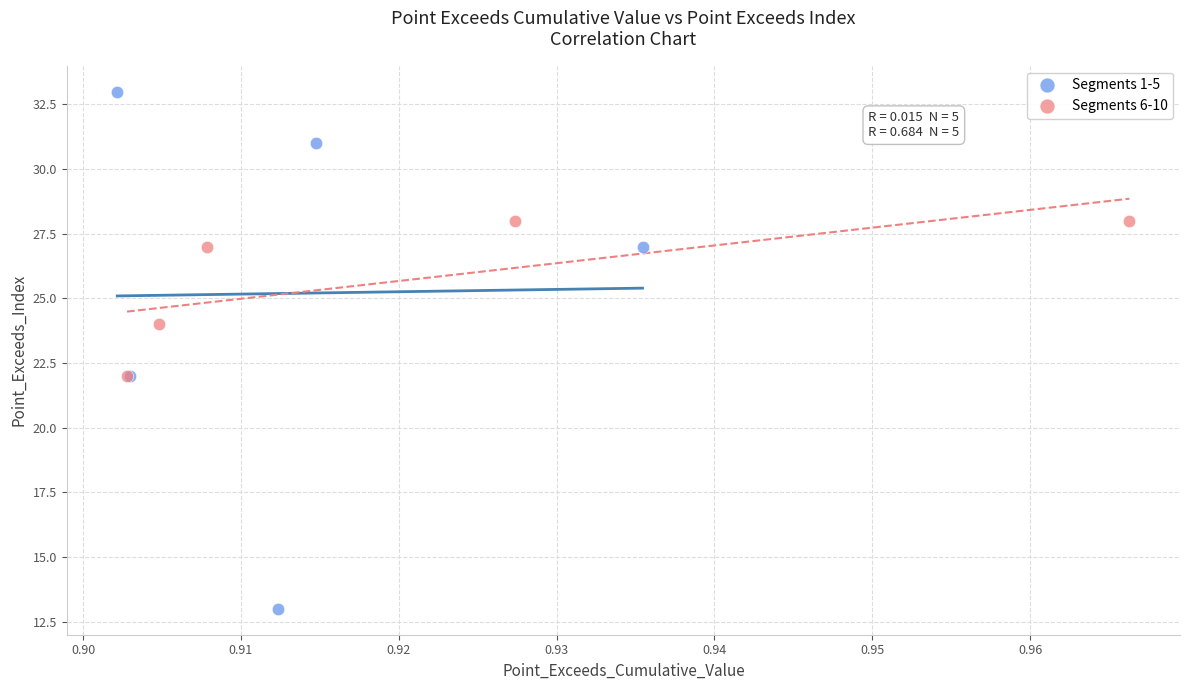

Which series has the largest Y range (max minus min)?

Segments 1-5